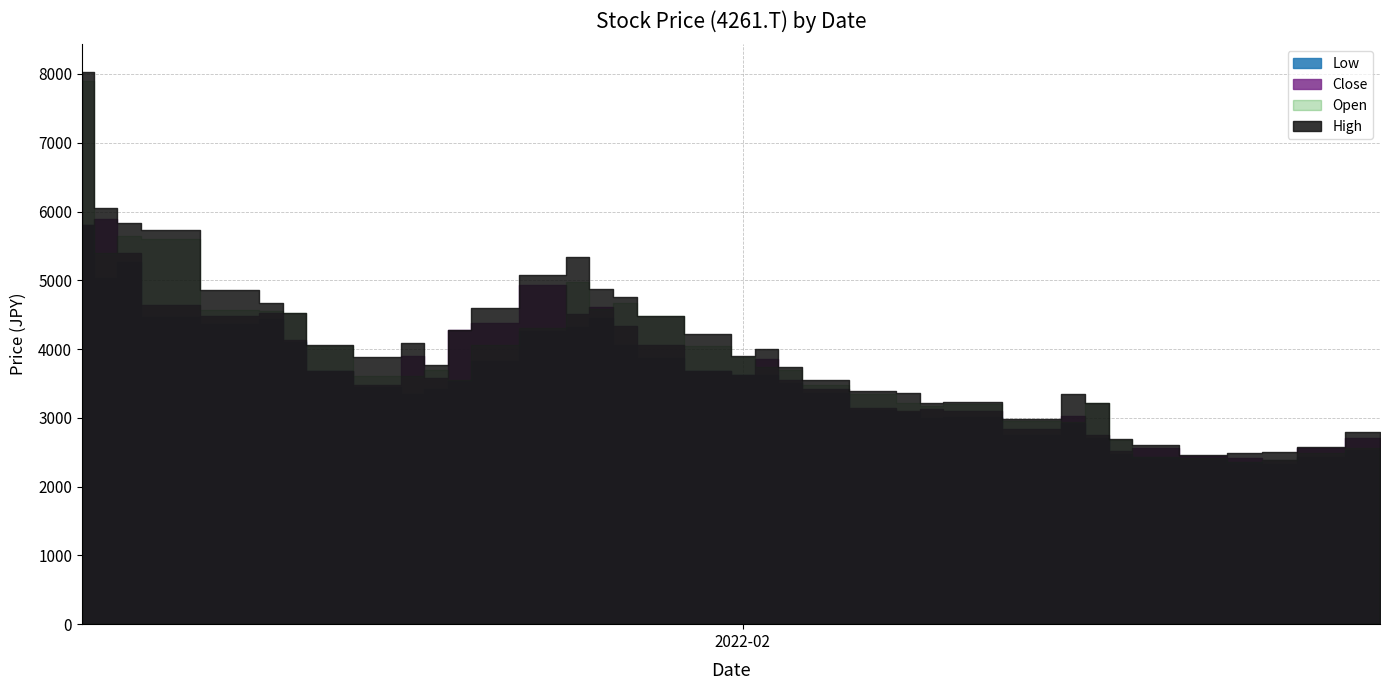

True or false: Close and Open cross at least once.

True